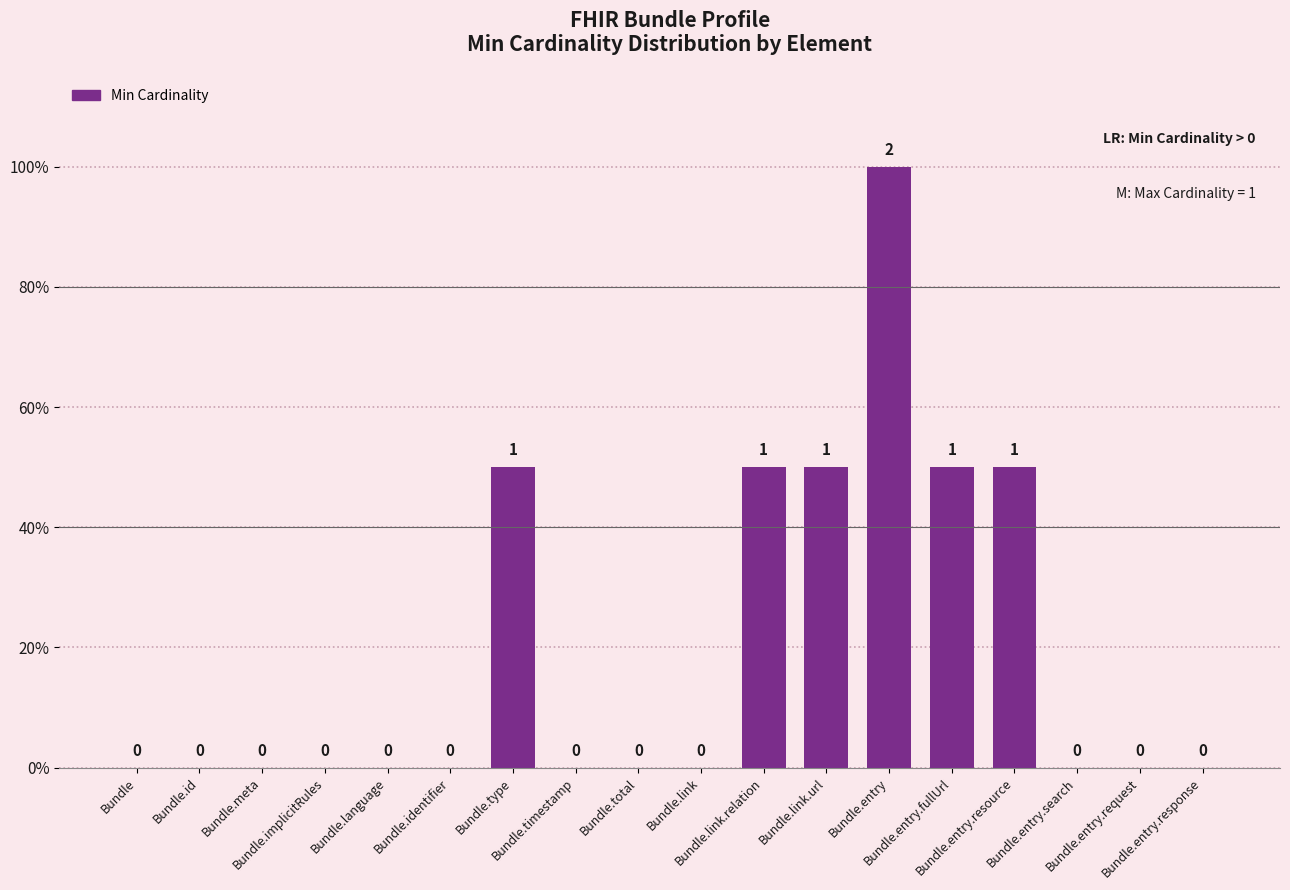

Reading left to right, transcribe all the data shown in this chart.

Bundle=0	Bundle.id=0	Bundle.meta=0	Bundle.implicitRules=0	Bundle.language=0	Bundle.identifier=0	Bundle.type=50	Bundle.timestamp=0	Bundle.total=0	Bundle.link=0	Bundle.link.relation=50	Bundle.link.url=50	Bundle.entry=100	Bundle.entry.fullUrl=50	Bundle.entry.resource=50	Bundle.entry.search=0	Bundle.entry.request=0	Bundle.entry.response=0